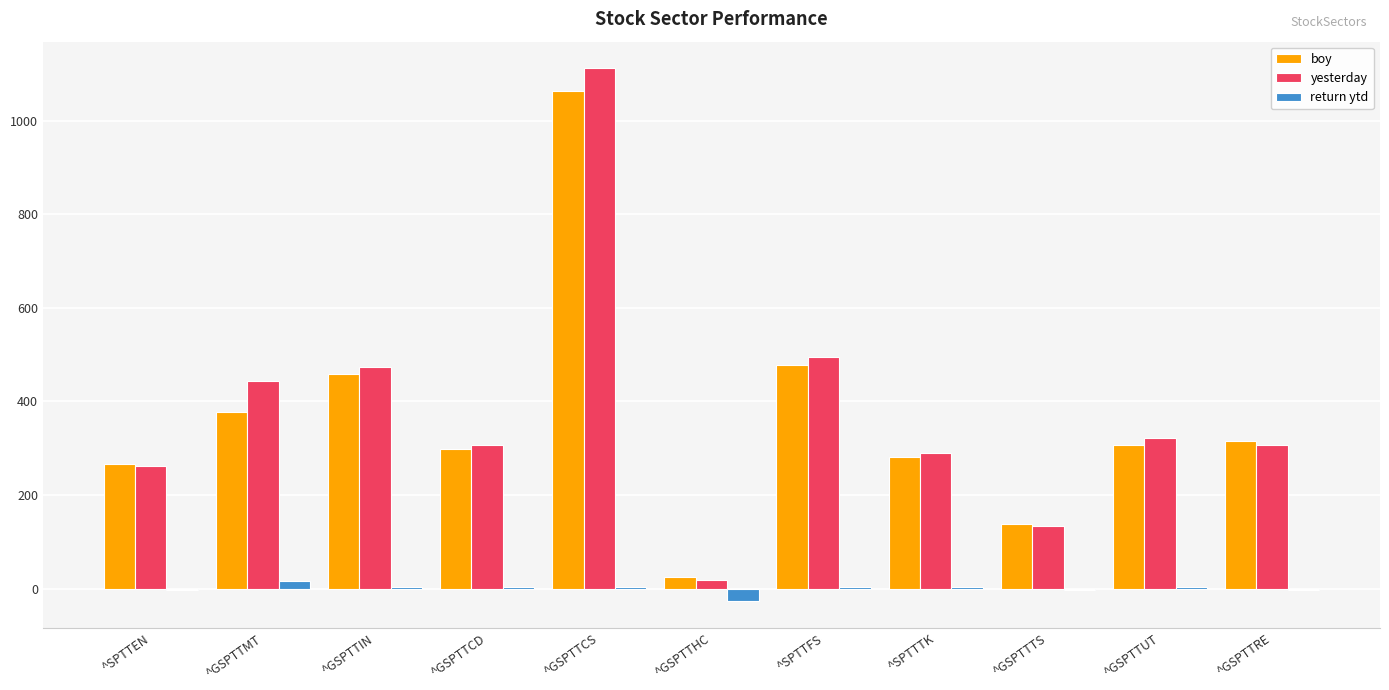

Between ^GSPTTCD and ^SPTTFS, which series saw the biggest shift?

yesterday